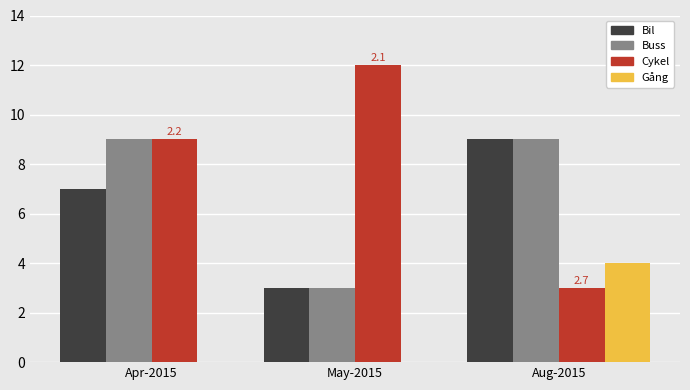

True or false: Buss has a value of 2 at May-2015.

False